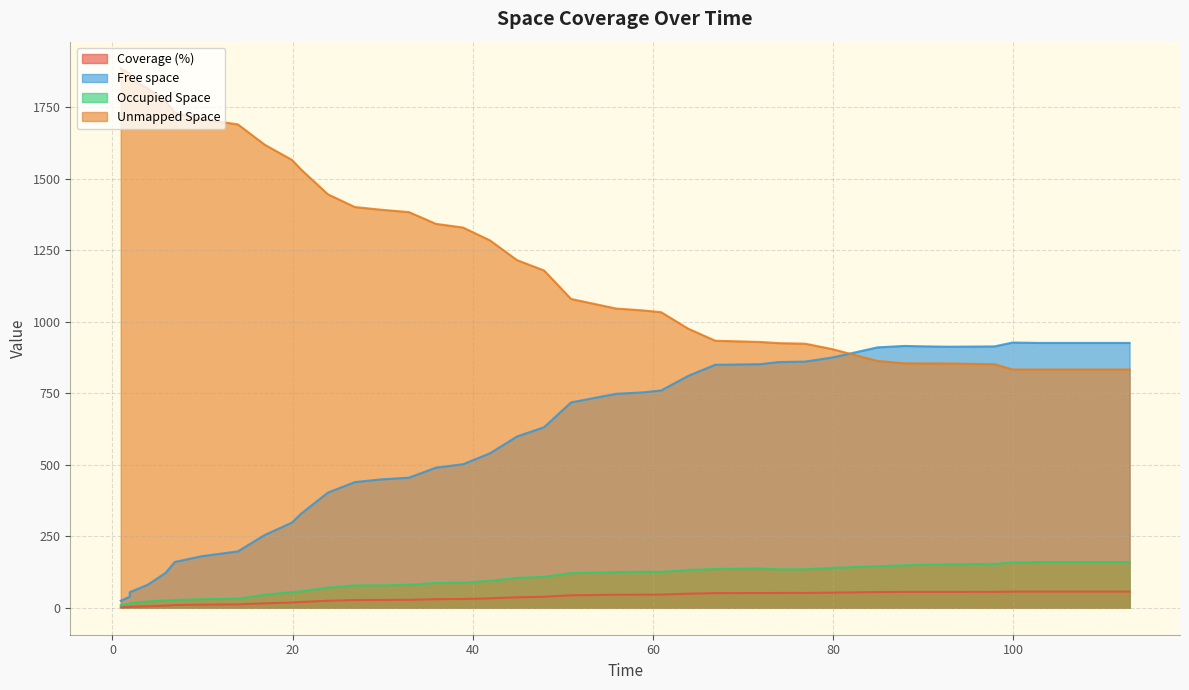

At how many categories does at least one series exceed 1334?

16